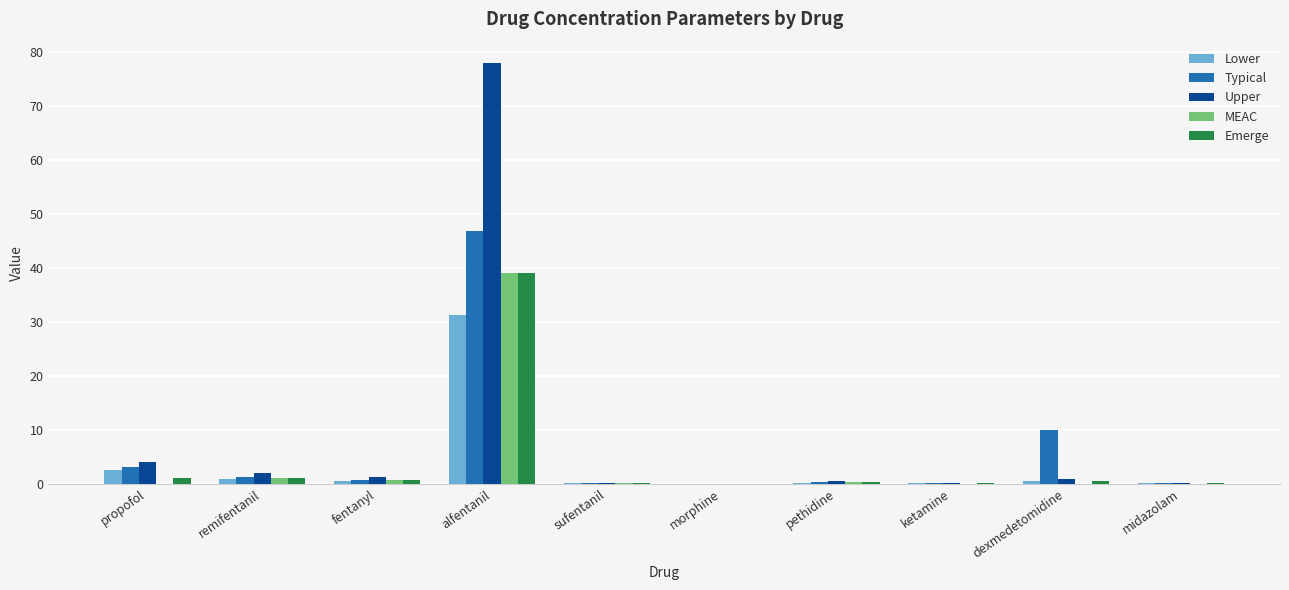

How many data points does each series have?

10